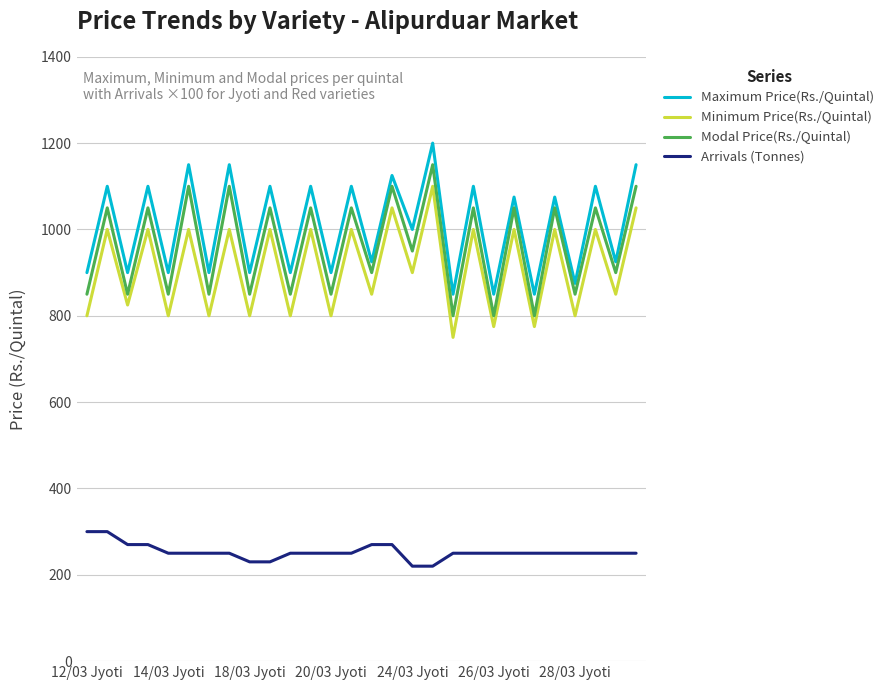

What is the minimum value shown in the chart?

220.0